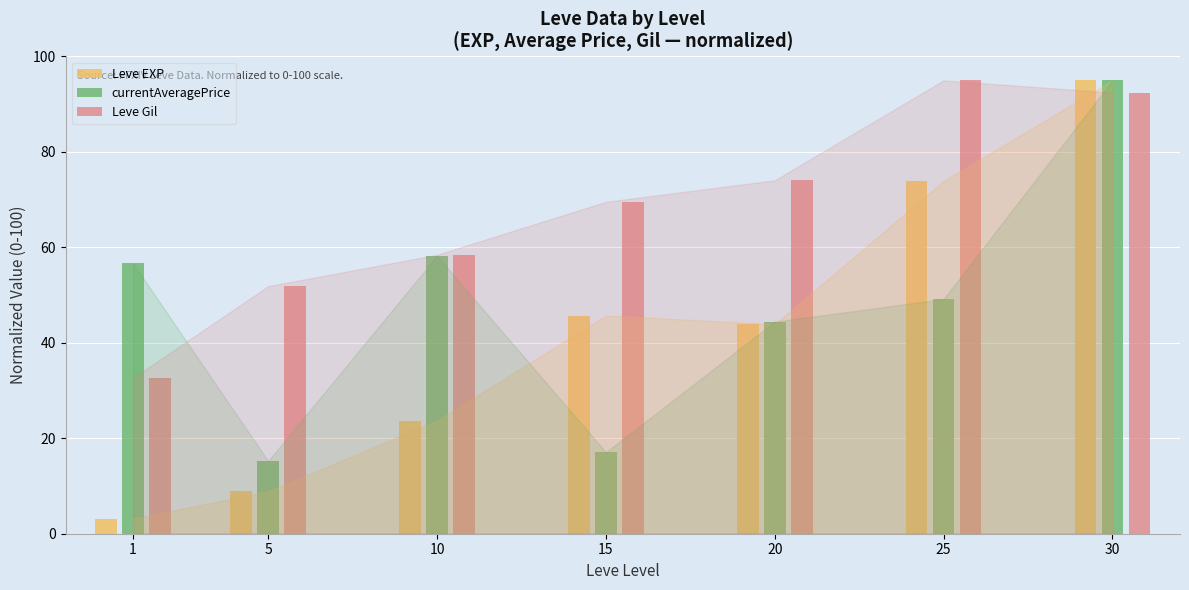

Reading right to left, extract all data points from this chart.

Leve EXP: 30=95.0	25=73.9	20=43.9	15=45.7	10=23.7	5=8.9	1=3.2
currentAveragePrice: 30=95.0	25=49.2	20=44.4	15=17.1	10=58.2	5=15.2	1=56.7
Leve Gil: 30=92.4	25=95.0	20=74.1	15=69.5	10=58.5	5=51.9	1=32.7